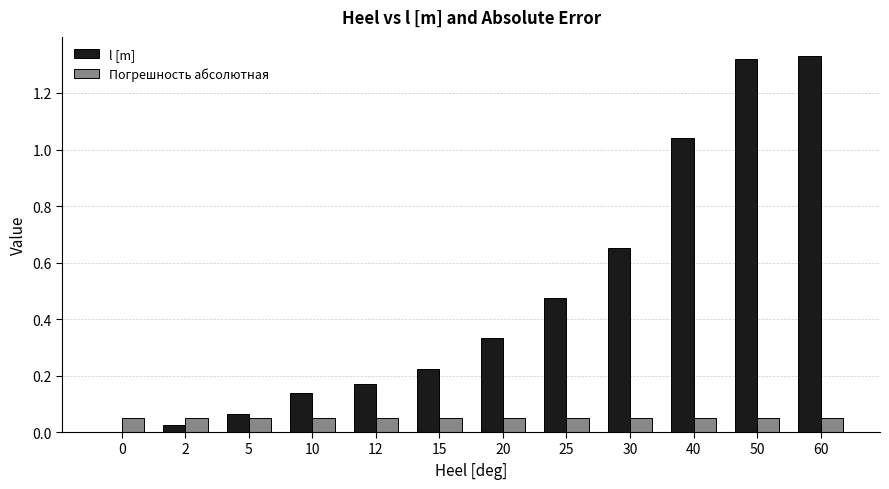

The l [m] series shows 0.2 at 10. True or false?

False